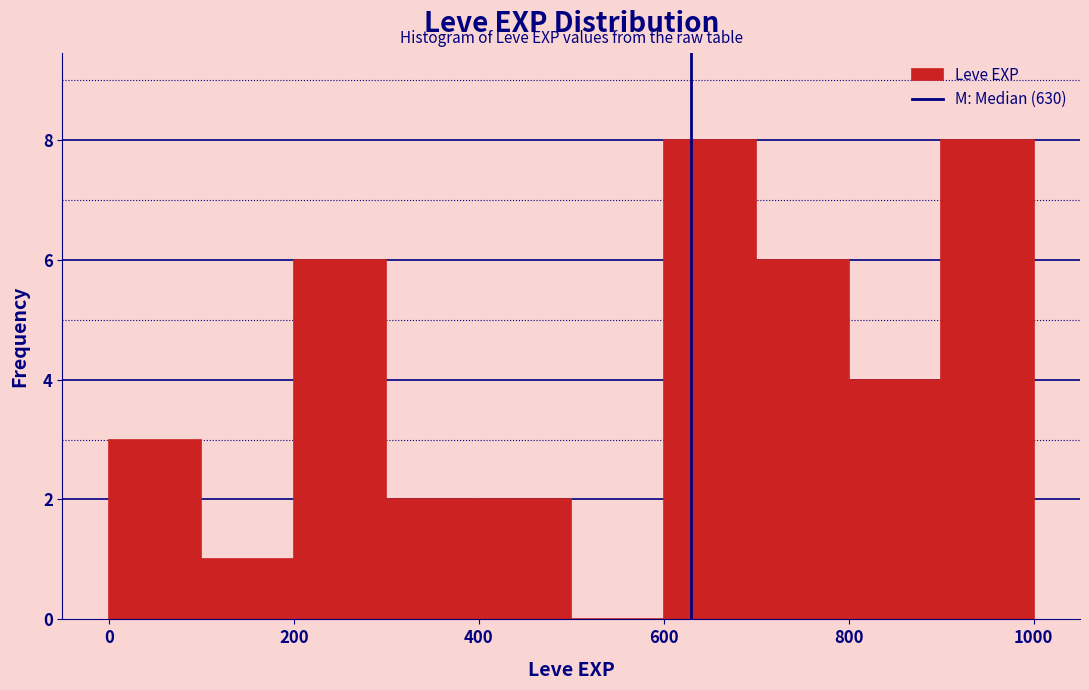

Reading left to right, transcribe this chart: for each bar, give the range it covers on the x-axis and its height. The values are not printed on the chart, so give them approximately, as read against the axis.

0 to 100: 3
100 to 200: 1
200 to 300: 6
300 to 400: 2
400 to 500: 2
500 to 600: 0
600 to 700: 8
700 to 800: 6
800 to 900: 4
900 to 1000: 8